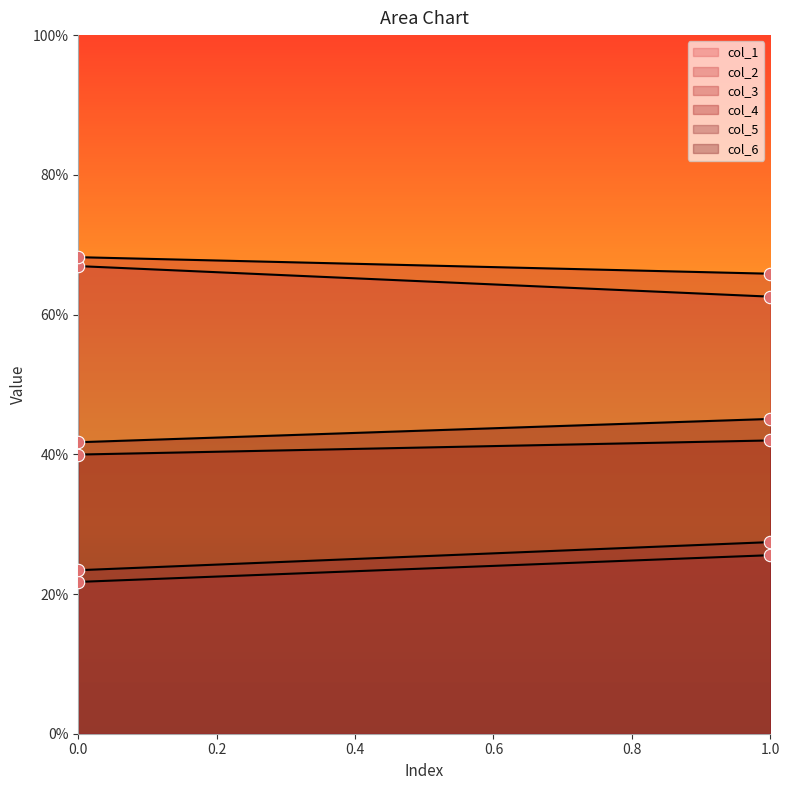

At how many categories does at least one series exceed 51?

2